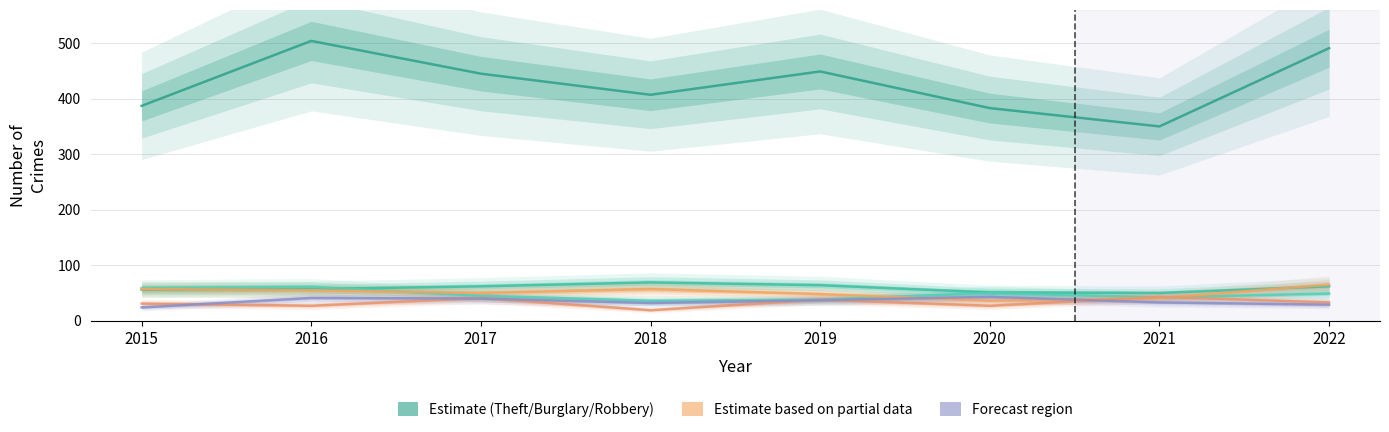

At which label is Motor Vehicle Theft closest to 50?

2017